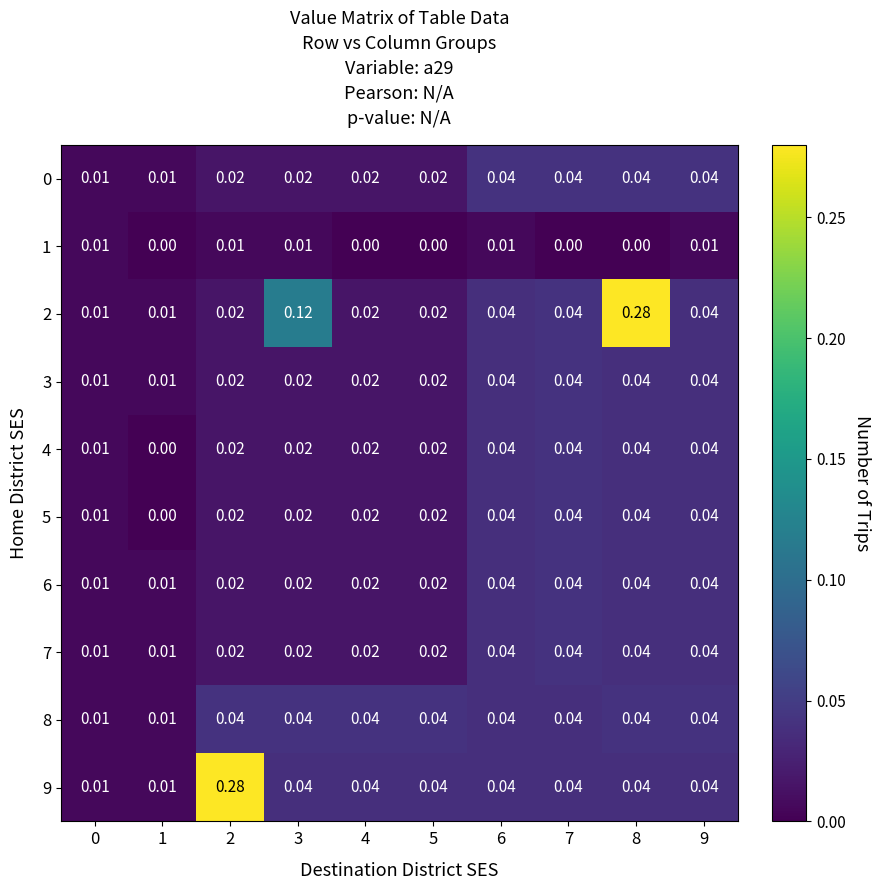

Reading left to right, what are all the values shown in this chart?

0: 0=0.0	1=0.0	2=0.0	3=0.0	4=0.0	5=0.0	6=0.0	7=0.0	8=0.0	9=0.0
1: 0=0.0	1=0.0	2=0.0	3=0.0	4=0.0	5=0.0	6=0.0	7=0.0	8=0.0	9=0.0
2: 0=0.0	1=0.0	2=0.0	3=0.1	4=0.0	5=0.0	6=0.0	7=0.0	8=0.3	9=0.0
3: 0=0.0	1=0.0	2=0.0	3=0.0	4=0.0	5=0.0	6=0.0	7=0.0	8=0.0	9=0.0
4: 0=0.0	1=0.0	2=0.0	3=0.0	4=0.0	5=0.0	6=0.0	7=0.0	8=0.0	9=0.0
5: 0=0.0	1=0.0	2=0.0	3=0.0	4=0.0	5=0.0	6=0.0	7=0.0	8=0.0	9=0.0
6: 0=0.0	1=0.0	2=0.0	3=0.0	4=0.0	5=0.0	6=0.0	7=0.0	8=0.0	9=0.0
7: 0=0.0	1=0.0	2=0.0	3=0.0	4=0.0	5=0.0	6=0.0	7=0.0	8=0.0	9=0.0
8: 0=0.0	1=0.0	2=0.0	3=0.0	4=0.0	5=0.0	6=0.0	7=0.0	8=0.0	9=0.0
9: 0=0.0	1=0.0	2=0.3	3=0.0	4=0.0	5=0.0	6=0.0	7=0.0	8=0.0	9=0.0